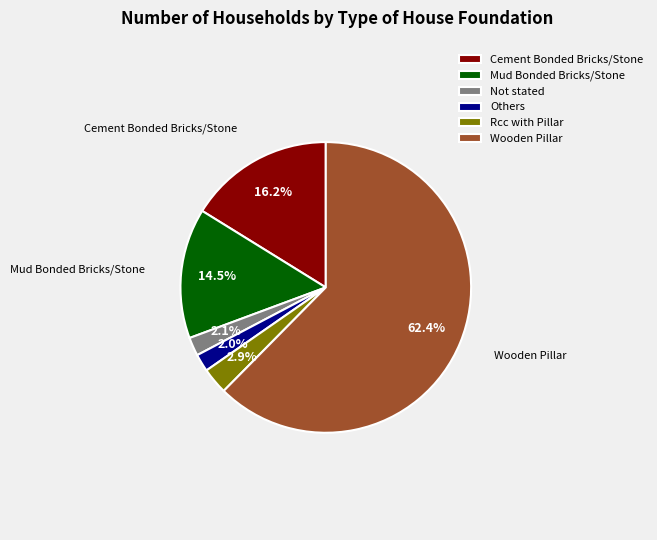

The Cement Bonded Bricks/Stone slice represents 29% of the pie. True or false?

False